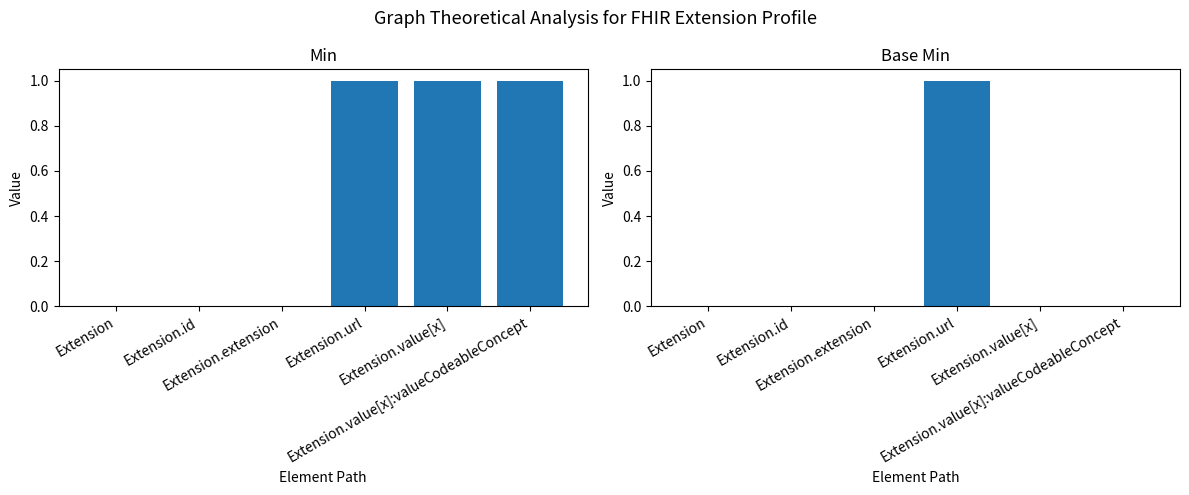

Reading right to left, list all the values displayed in this chart.

Min: 1	1	1	0	0	0
Base Min: 0	0	1	0	0	0